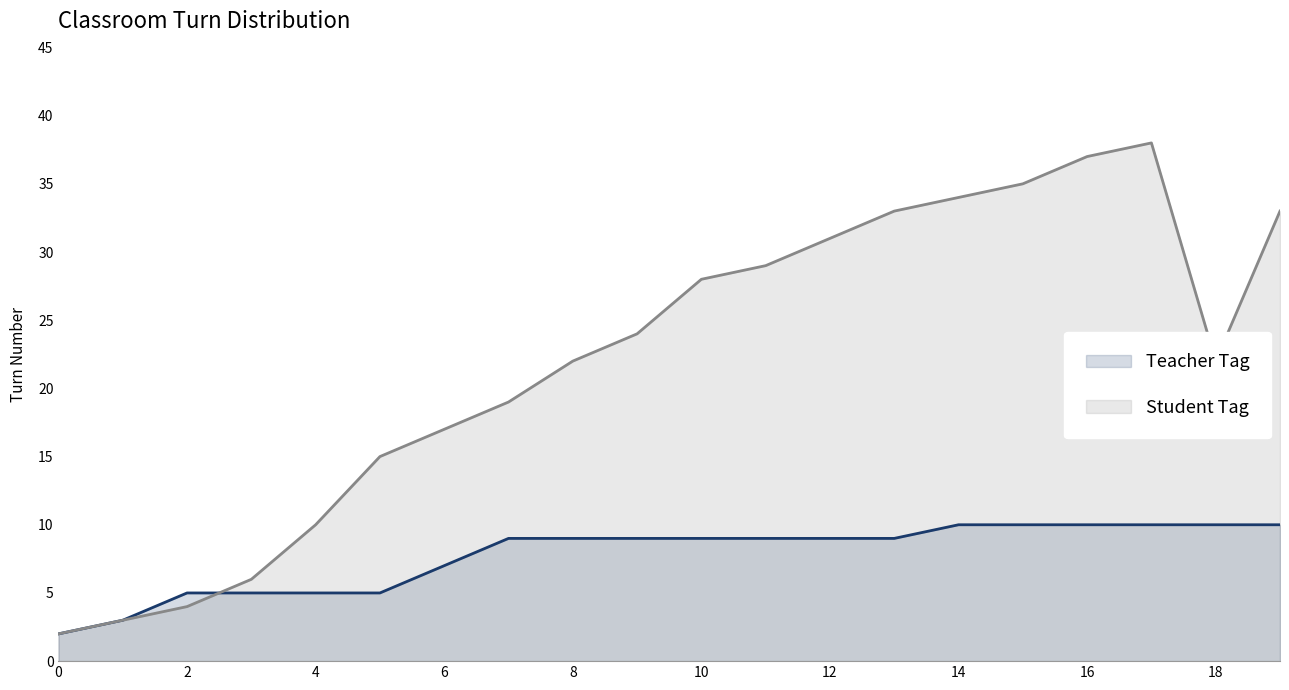

True or false: Student Tag and Teacher Tag intersect in this chart.

True